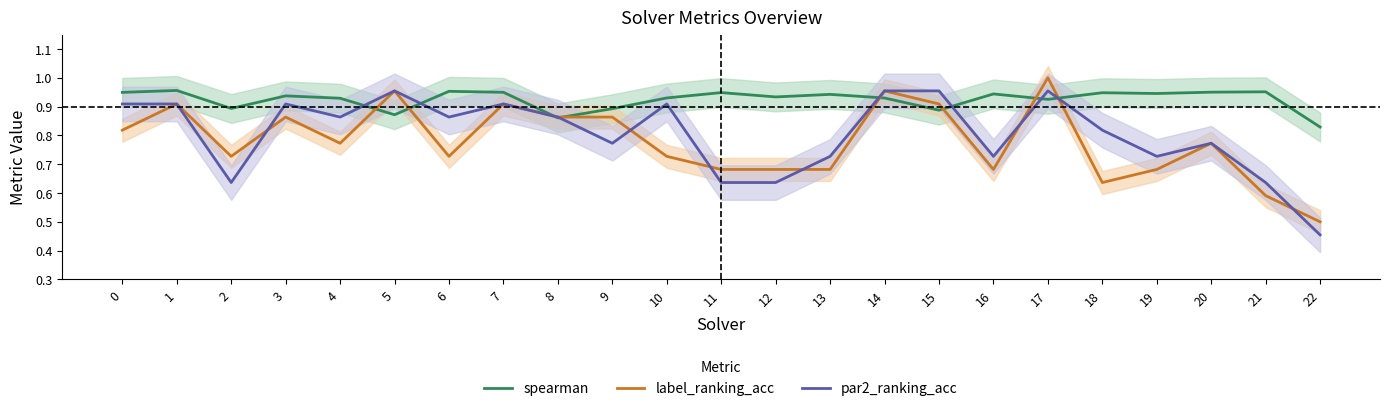

Which label corresponds to the smallest value in the chart?

22